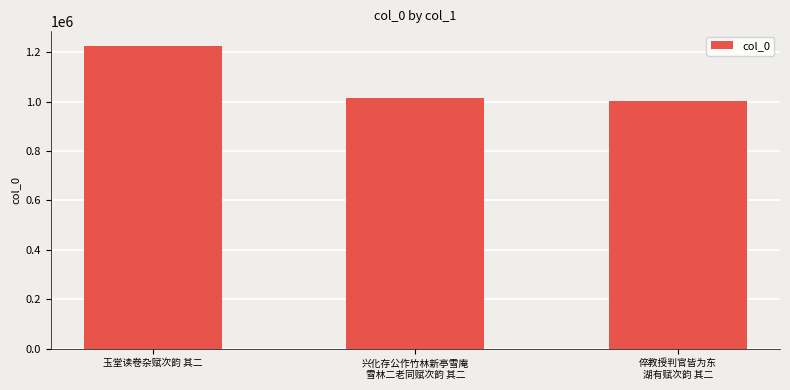

Reading right to left, what are all the values shown in this chart?

1003883	1016214	1223859